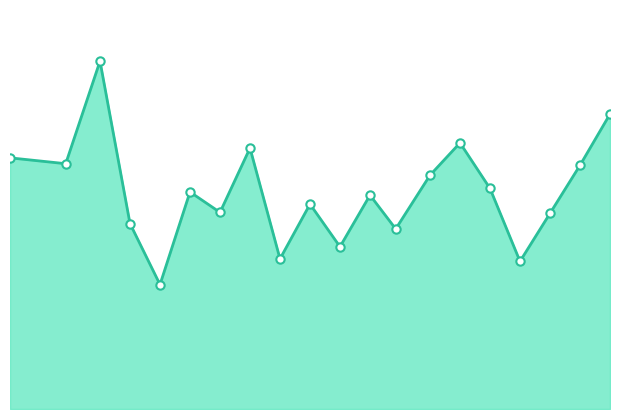

What is the maximum value shown in the chart?

12070200